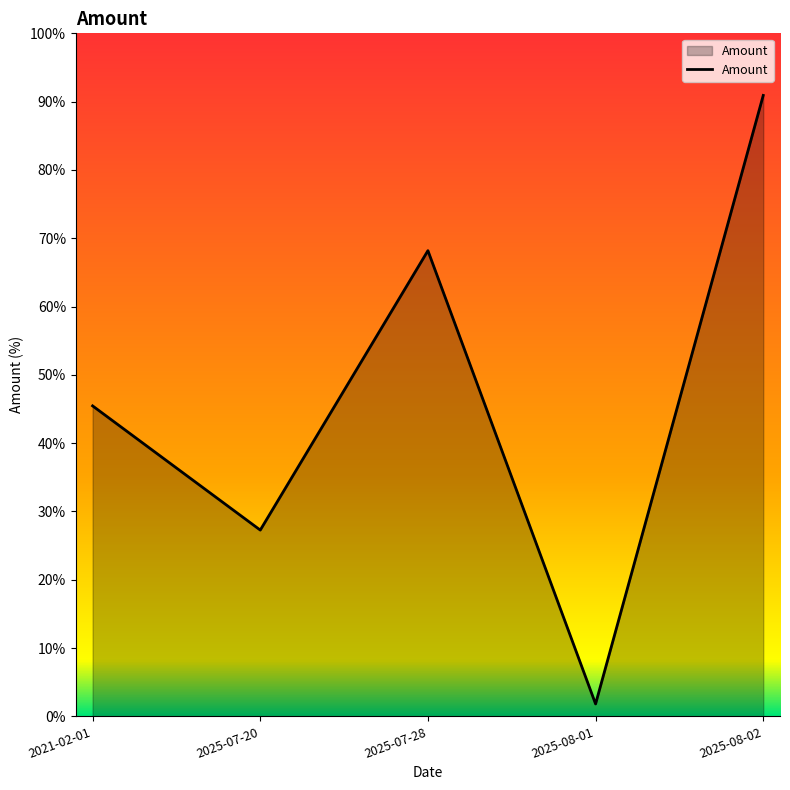

List the labels in order of value, smallest first.

2025-08-01, 2025-07-20, 2021-02-01, 2025-07-28, 2025-08-02